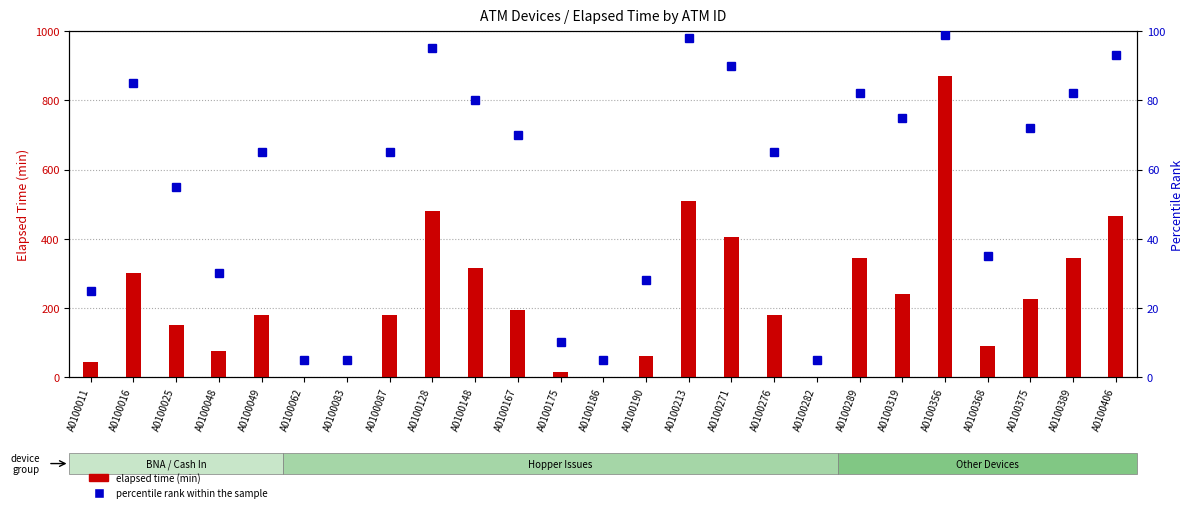

Reading left to right, what are all the values shown in this chart?

elapsed time (min): 45	300	150	75	180	0	0	180	480	315	195	15	0	60	510	405	180	0	345	240	870	90	225	345	465
percentile rank within the sample: 25	85	55	30	65	5	5	65	95	80	70	10	5	28	98	90	65	5	82	75	99	35	72	82	93